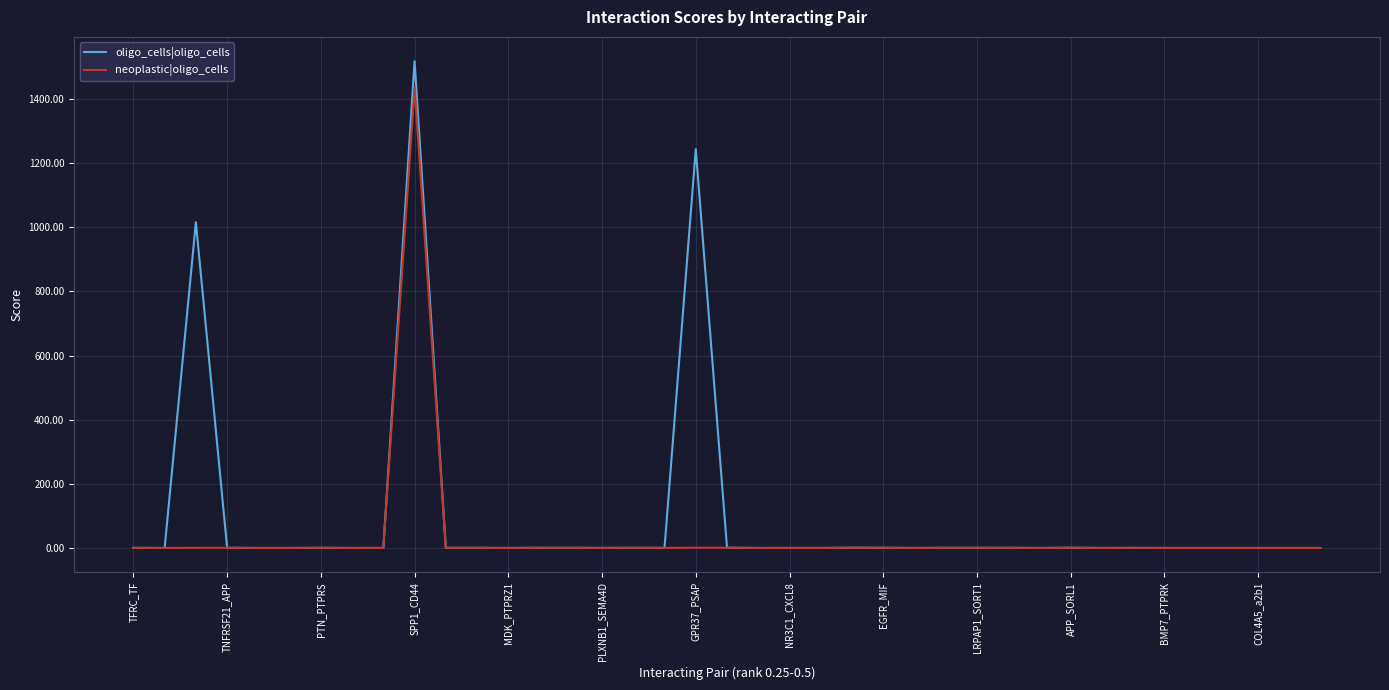

How many lines are shown in the chart?

2